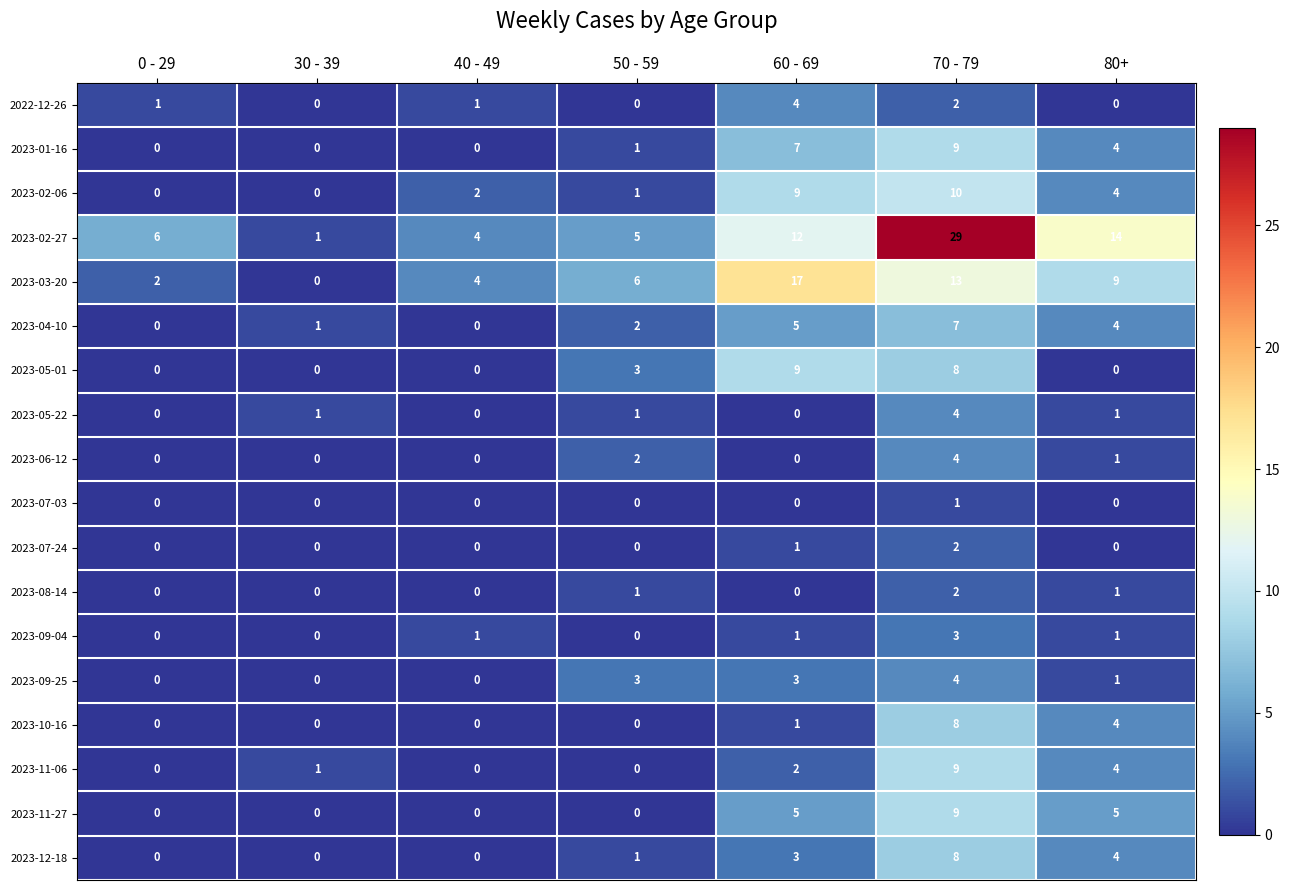

What is the spread (max minus min) of values at 60 - 69?

17